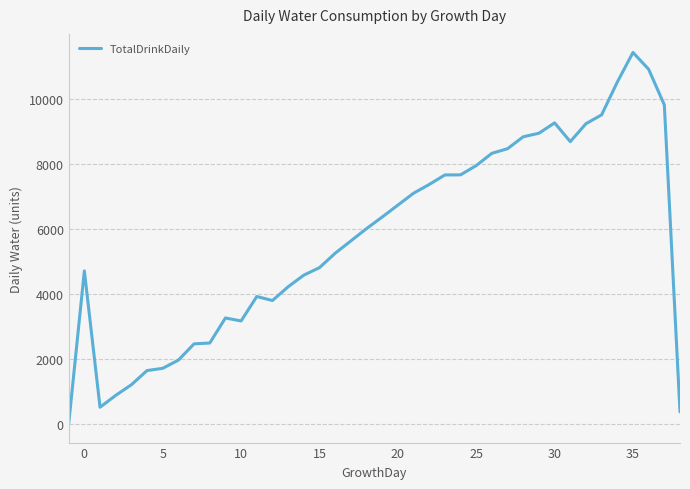

What is the difference between the maximum and minimum values?

11421